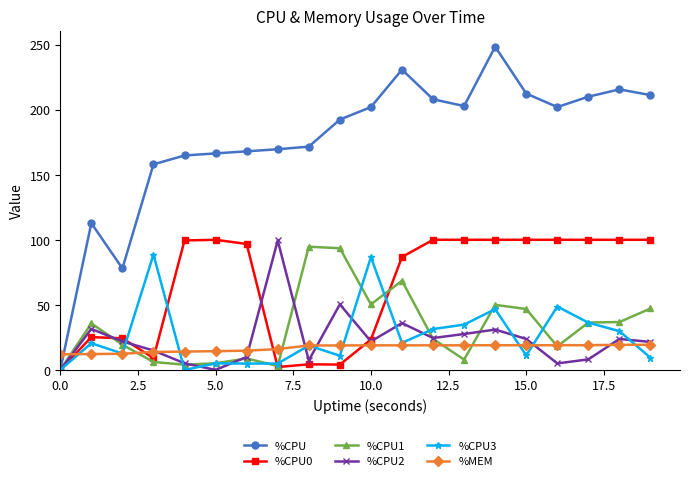

Which series has the largest total across all categories?

%CPU